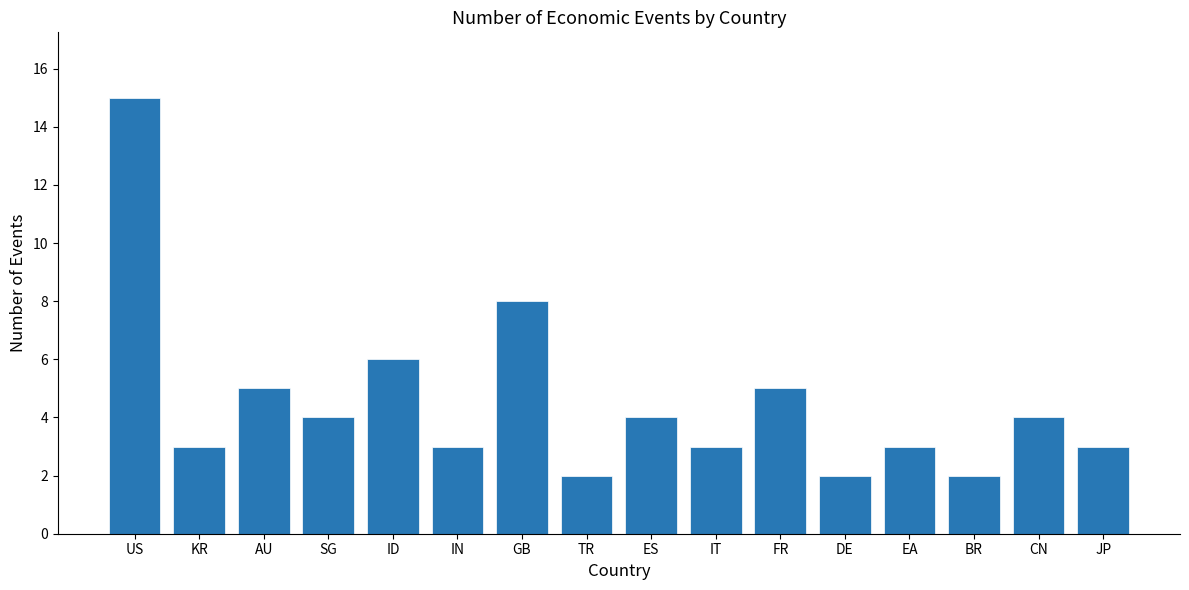

What is the label of the 12th bar from the left?

DE